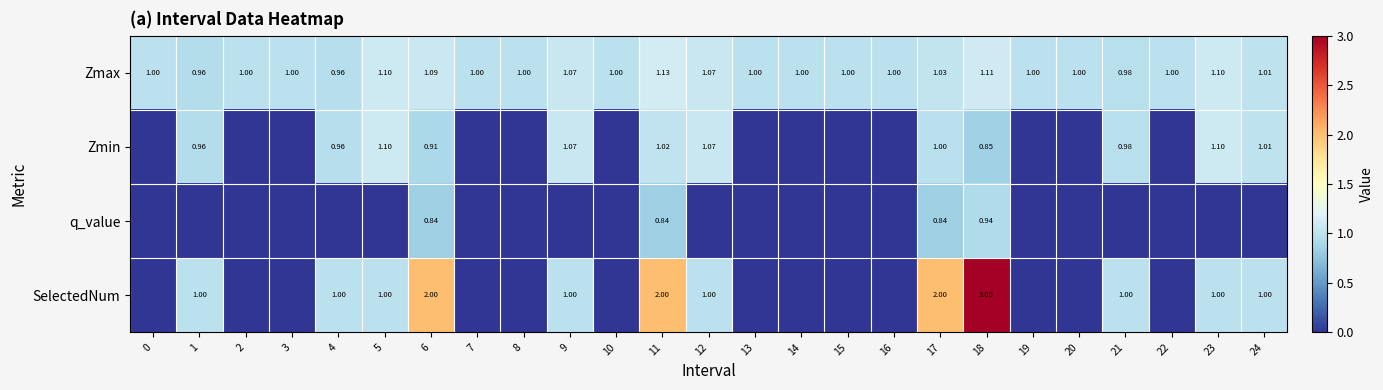

Which series has the widest spread of values?

SelectedNum